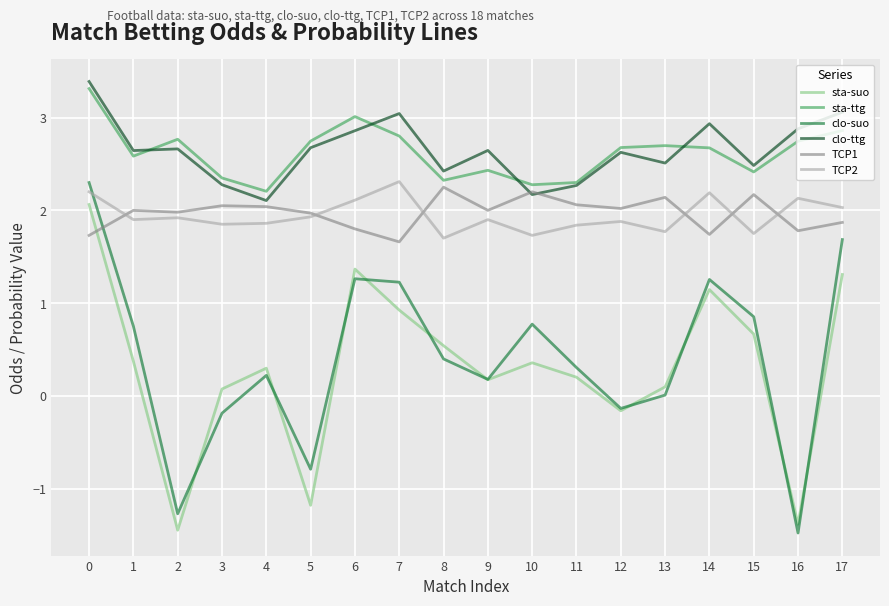

Does the chart display data point markers on the line(s)?

No